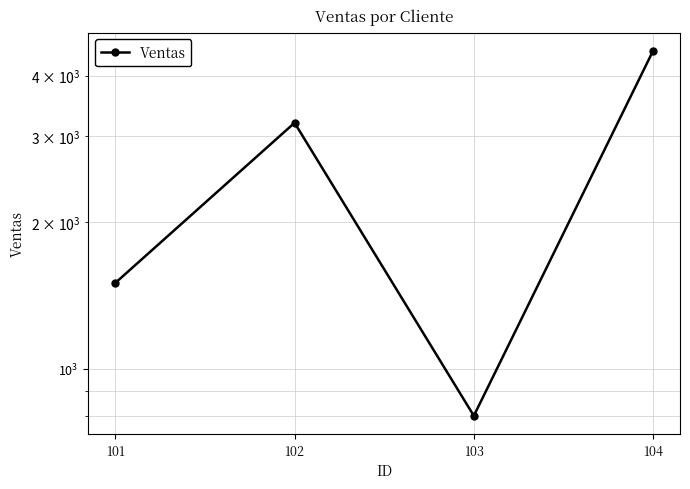

Reading left to right, transcribe all the data shown in this chart.

1500	3200	800	4500